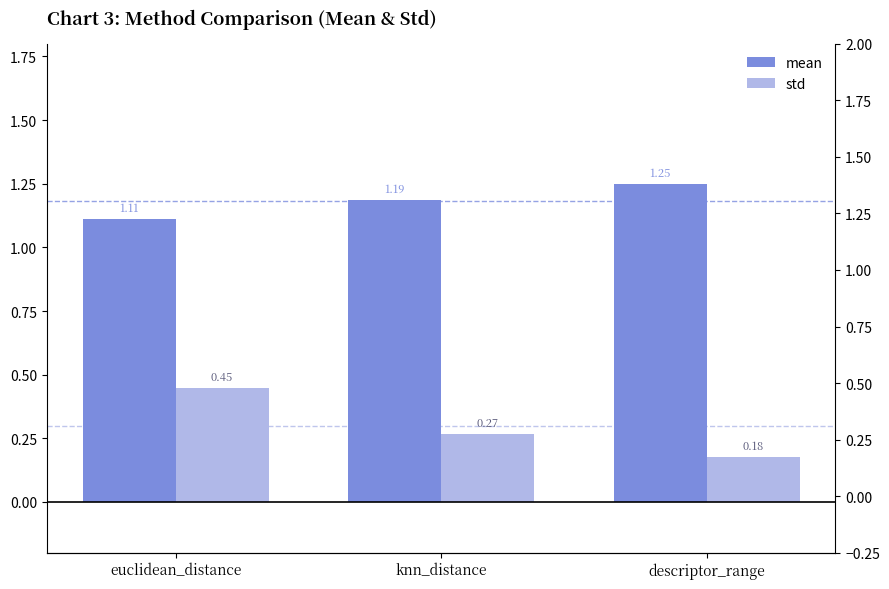

True or false: std has a value of 0.2 at descriptor_range.

True